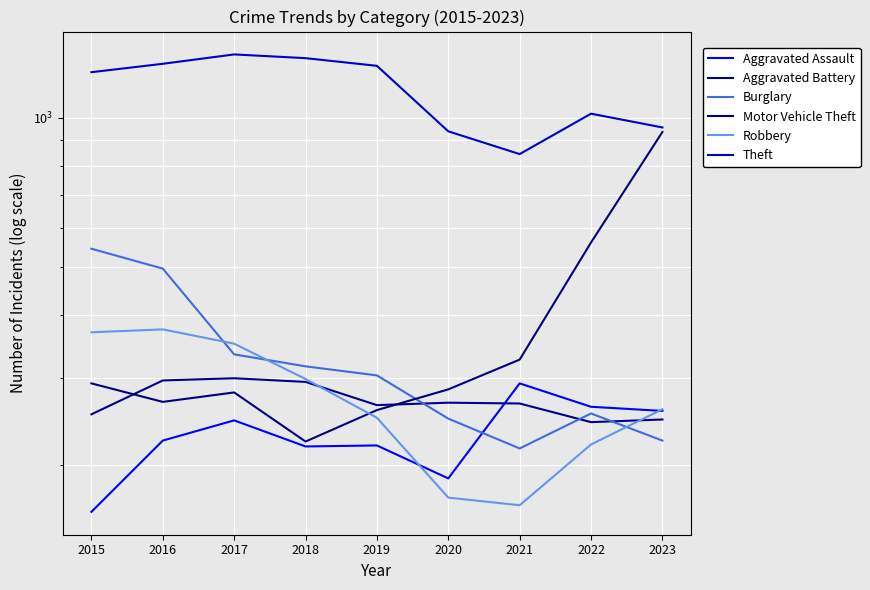

At which label is Motor Vehicle Theft closest to 579?

2022